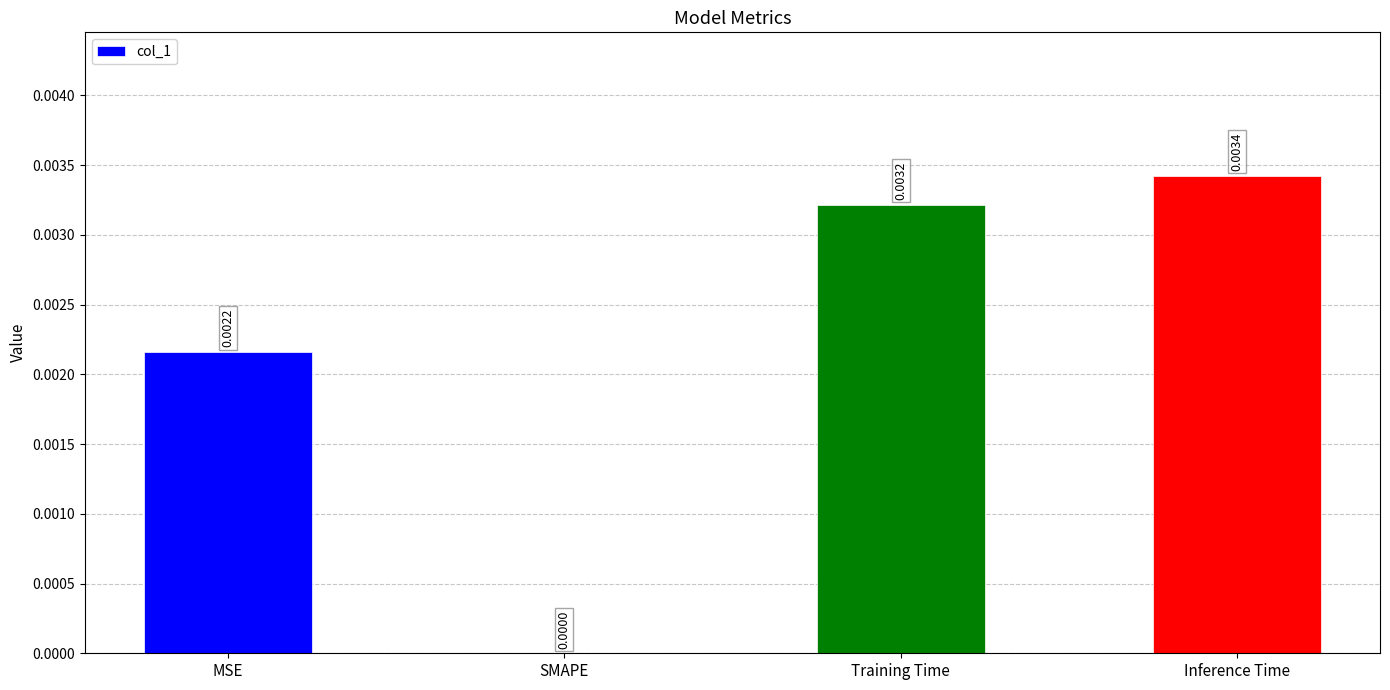

Which has a higher value, MSE or SMAPE?

MSE